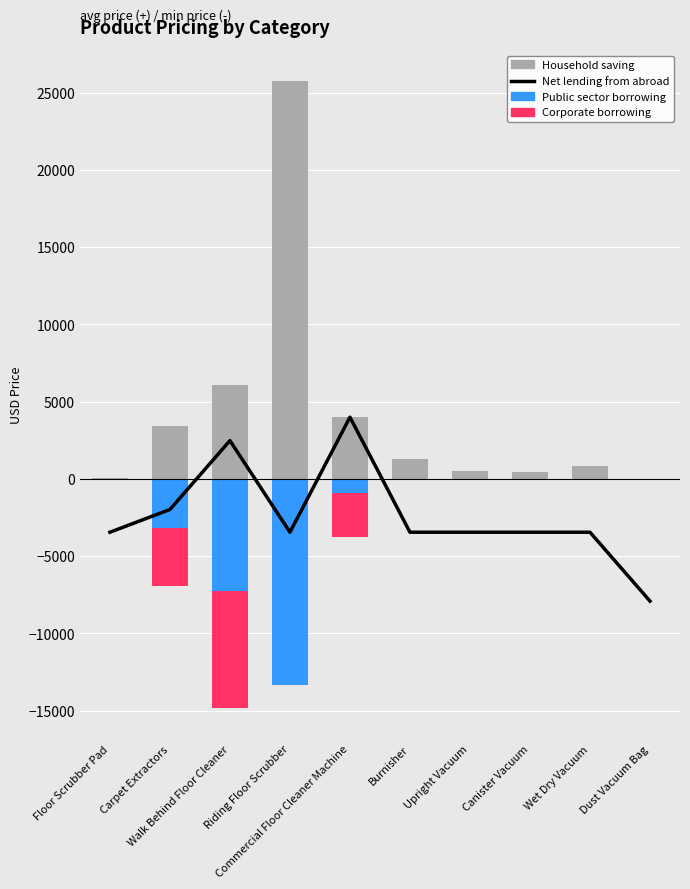

Which series has the largest total across all categories?

Household saving